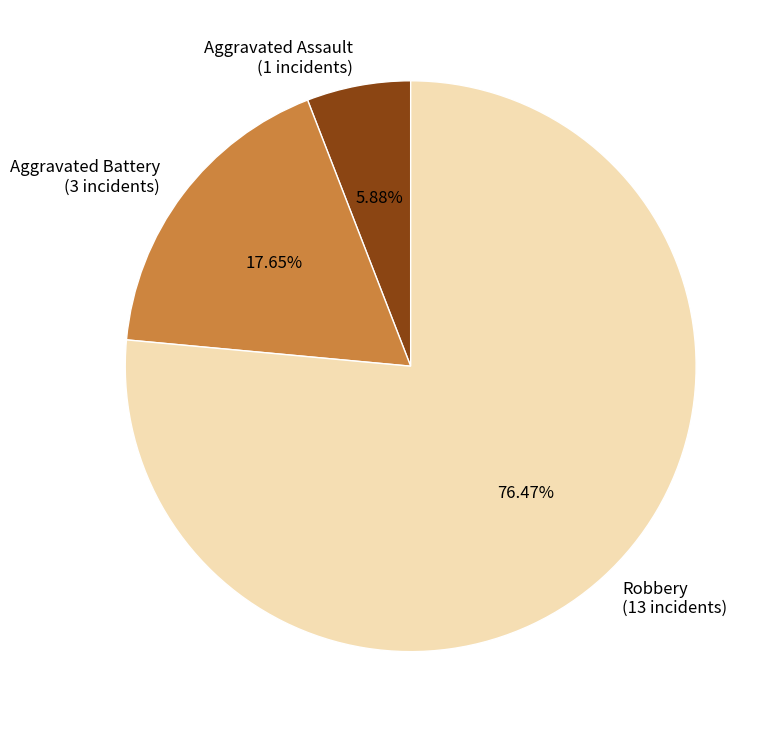

Rank the categories by value from highest to lowest.

Robbery, Aggravated Battery, Aggravated Assault